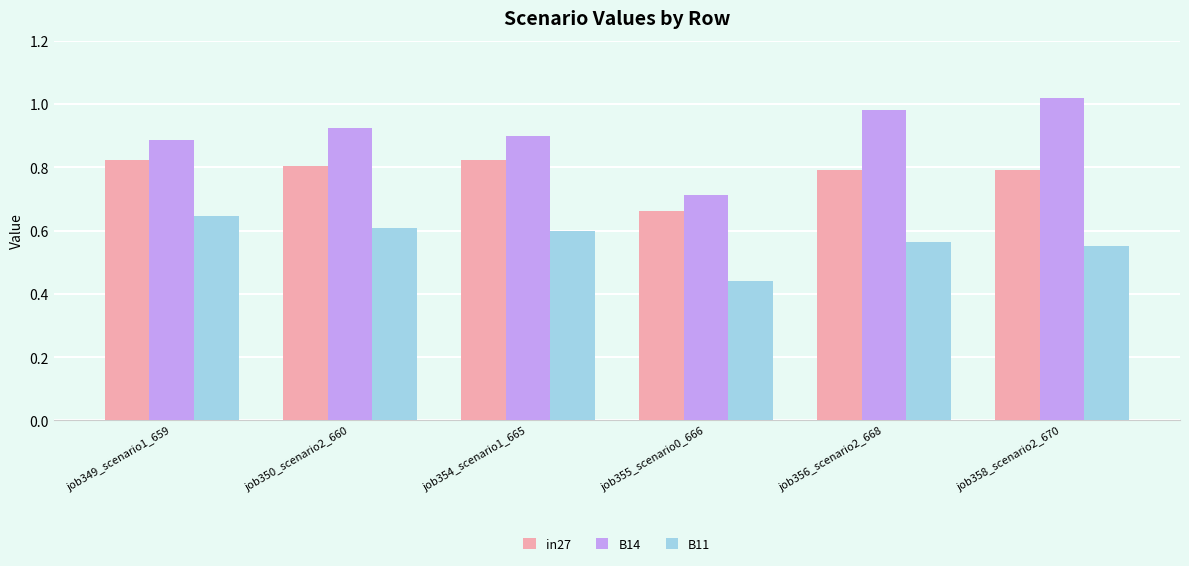

Is the value of in27 at job356_scenario2_668 greater than the value of B14 at job356_scenario2_668?

No